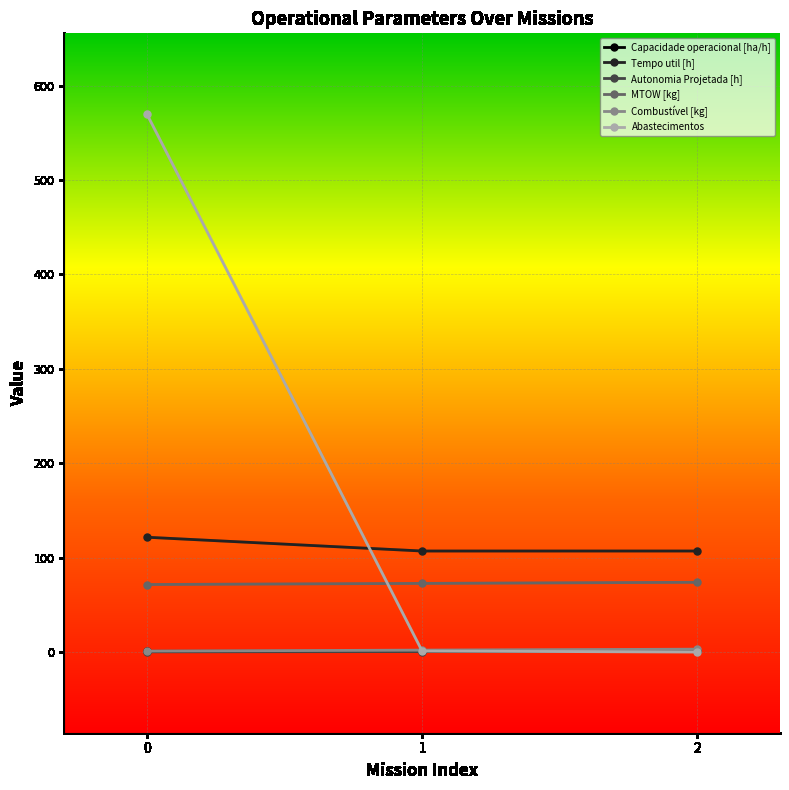

What is the difference between the Combustível [kg] values at 2 and 0?

2.0